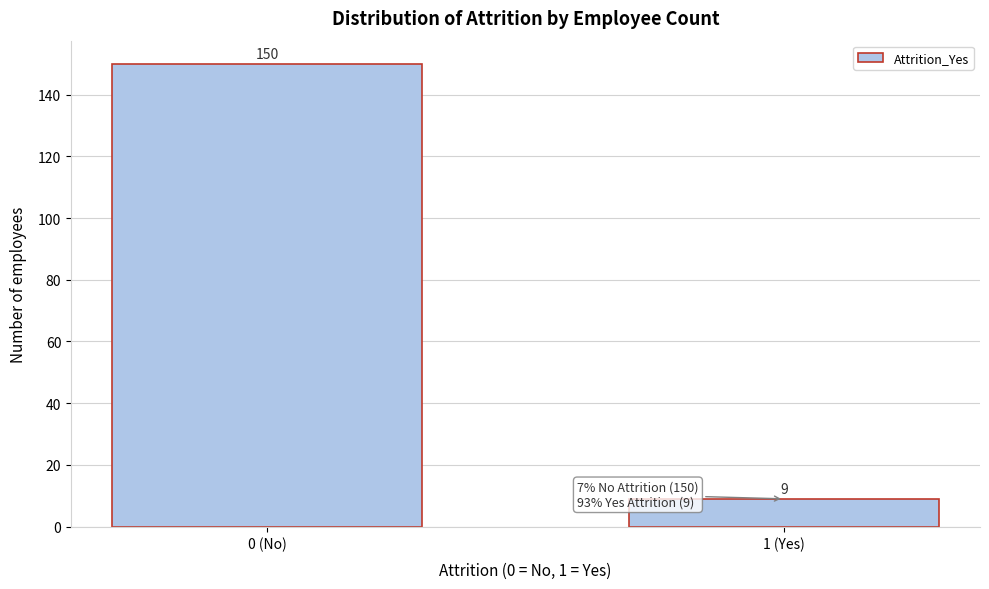

Reading left to right, list all the values displayed in this chart.

150	9